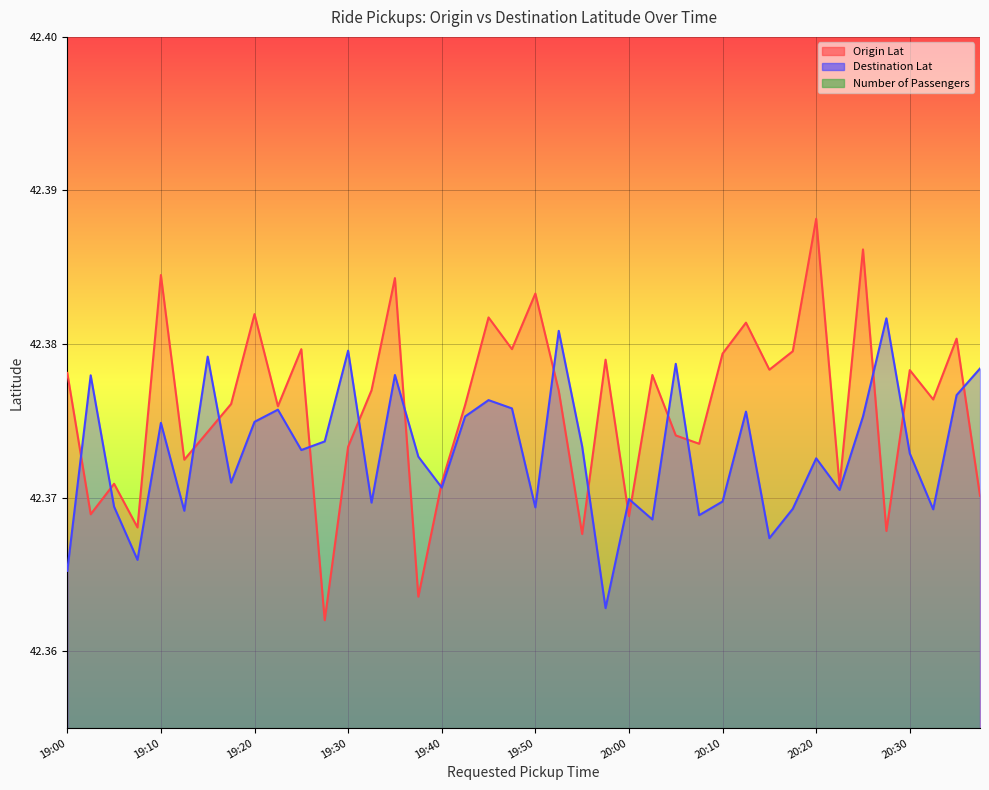

True or false: Origin Lat has more than 0 interior local peaks.

True